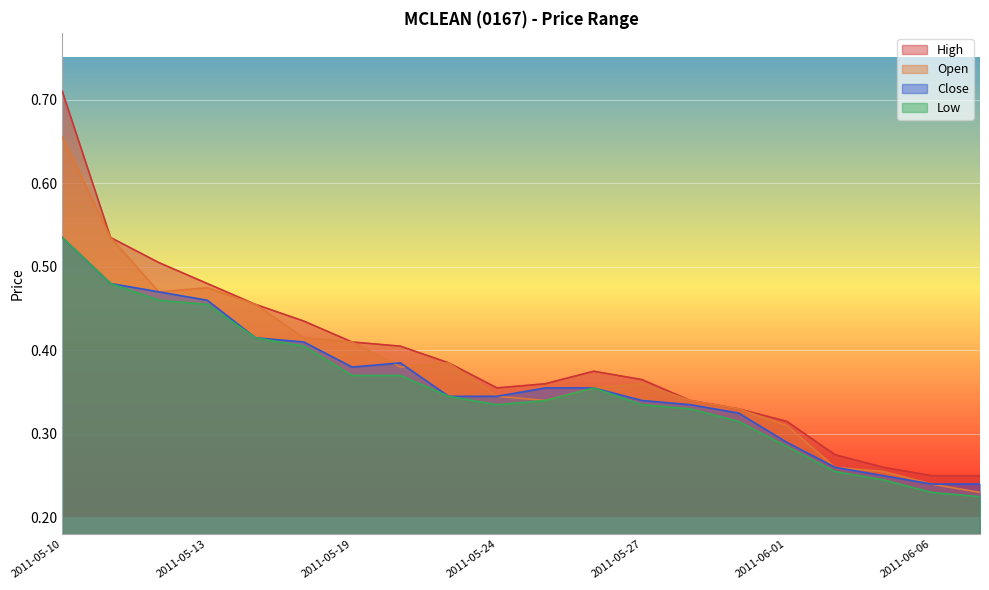

Which series has the largest total across all categories?

High